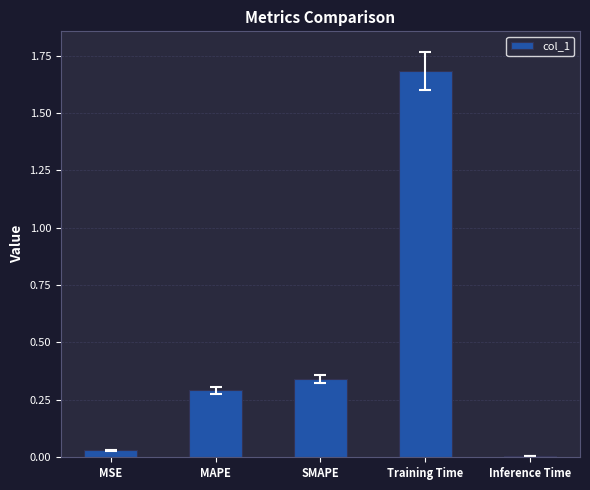

What is the difference between the maximum and second lowest values?

1.7